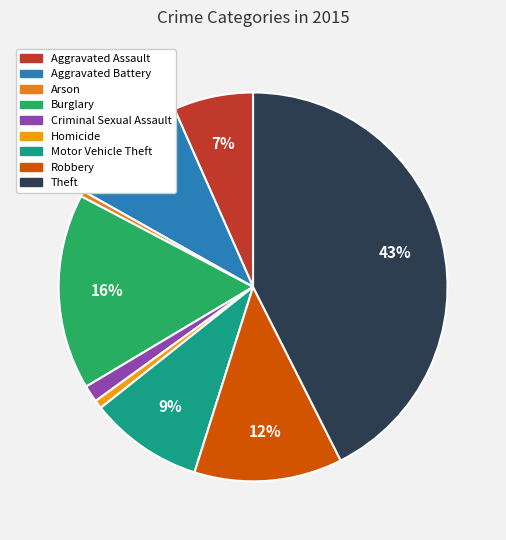

How many segments does this pie chart have?

9